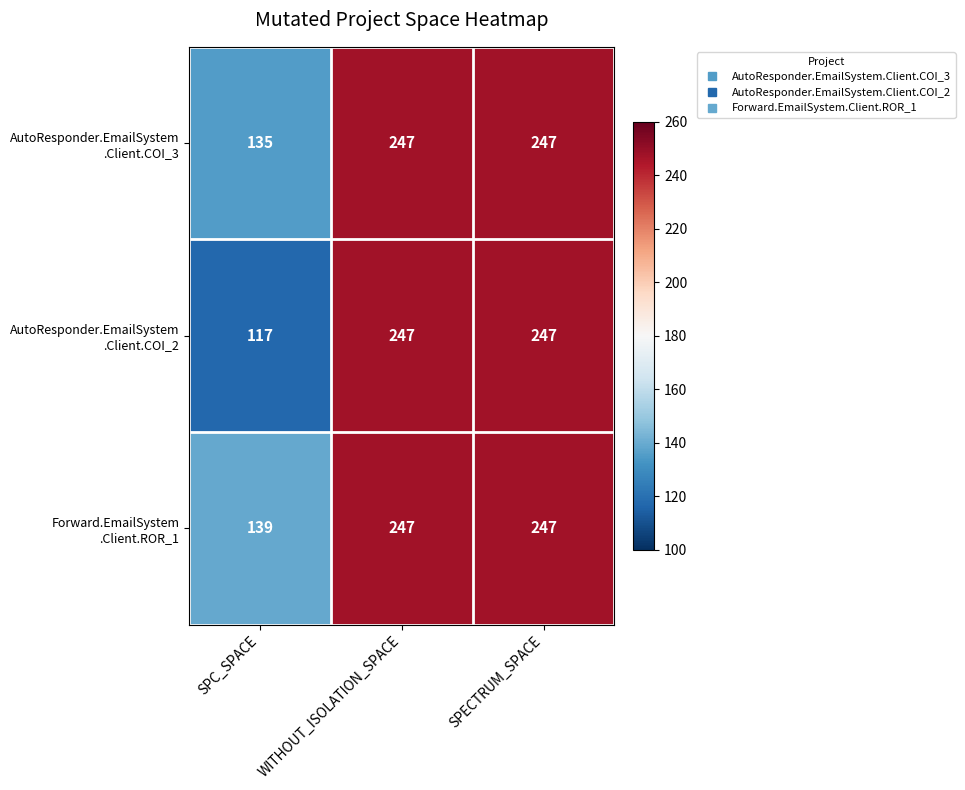

What is the minimum value shown in the chart?

117